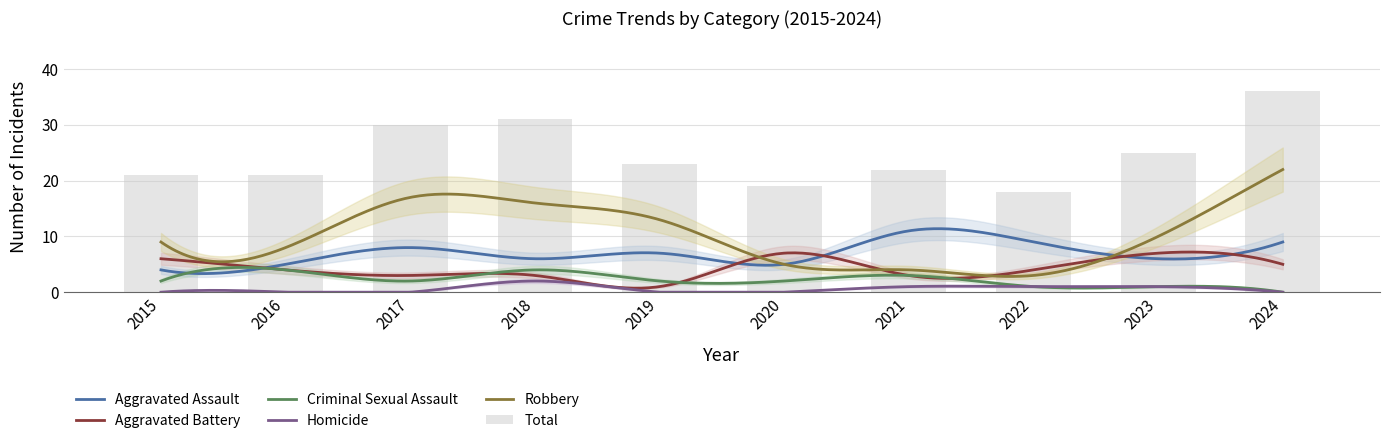

At 2021, list the series in order from largest to smallest.

Total, Aggravated Assault, Robbery, Aggravated Battery, Criminal Sexual Assault, Homicide